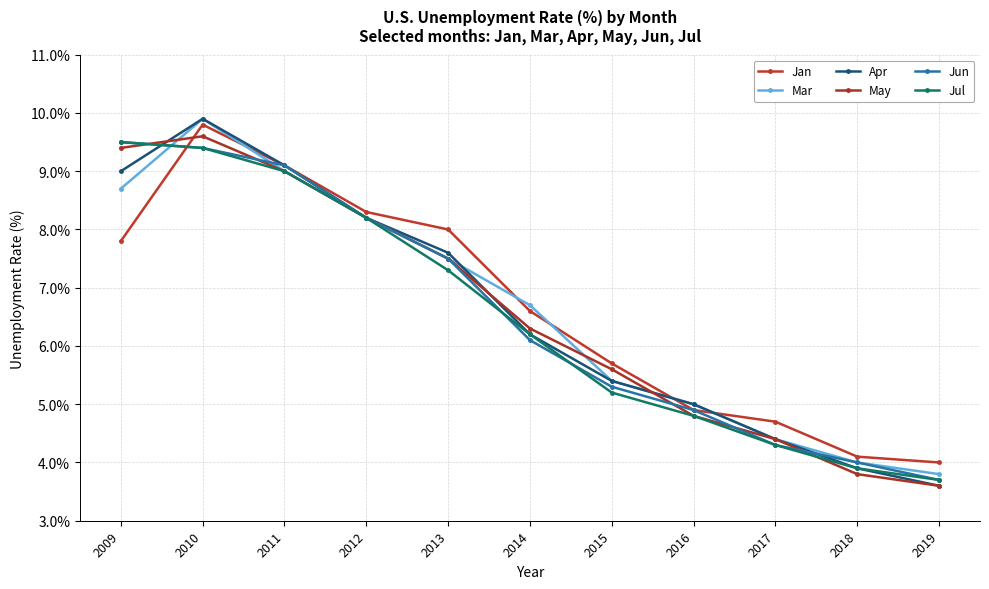

True or false: Mar and Apr cross at least once.

True